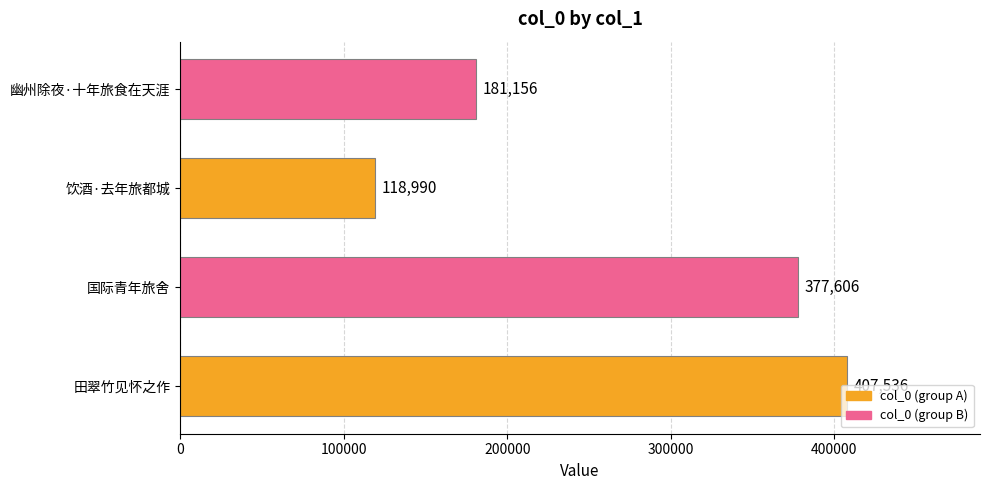

What is the smallest value displayed?

118990